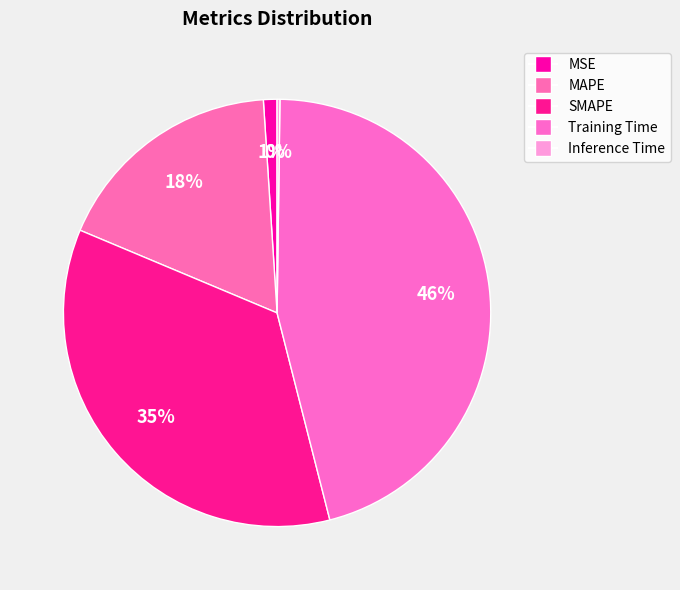

What is the change in value from MAPE to Training Time?

+1.6